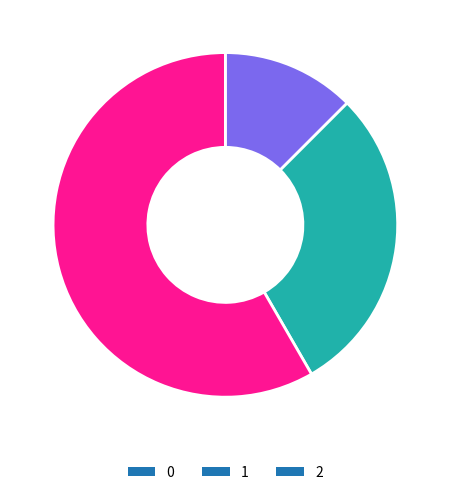

Which category accounts for the majority?

2